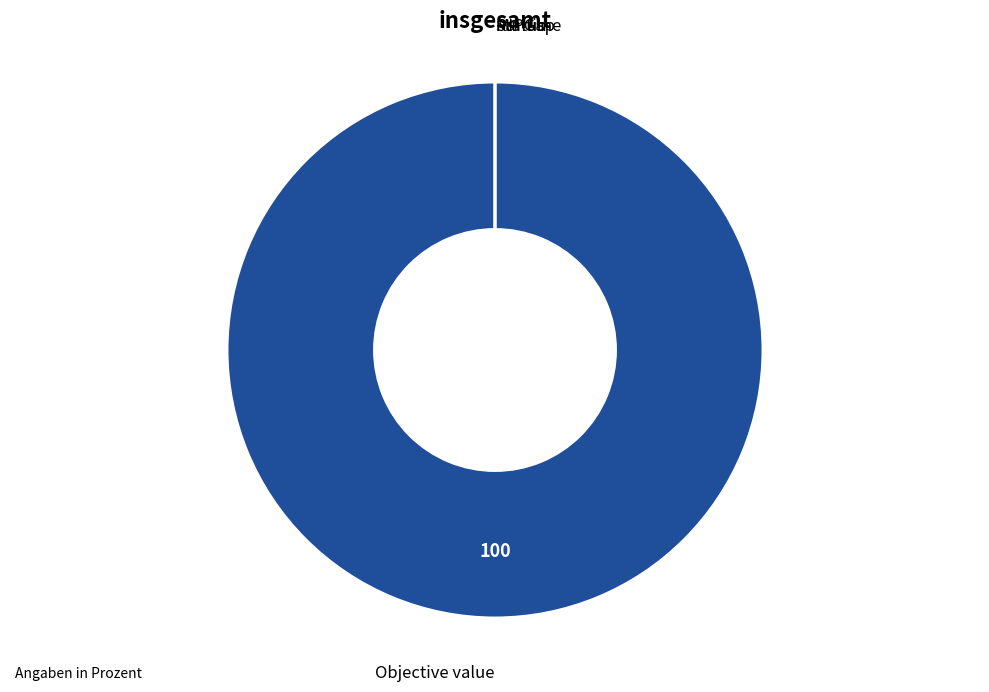

True or false: Status accounts for 0% of the total.

True